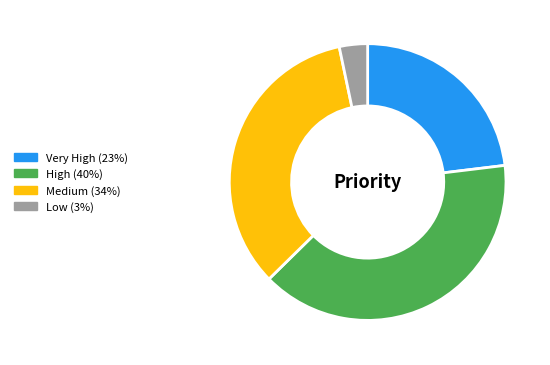

Does any single category account for the majority?

No